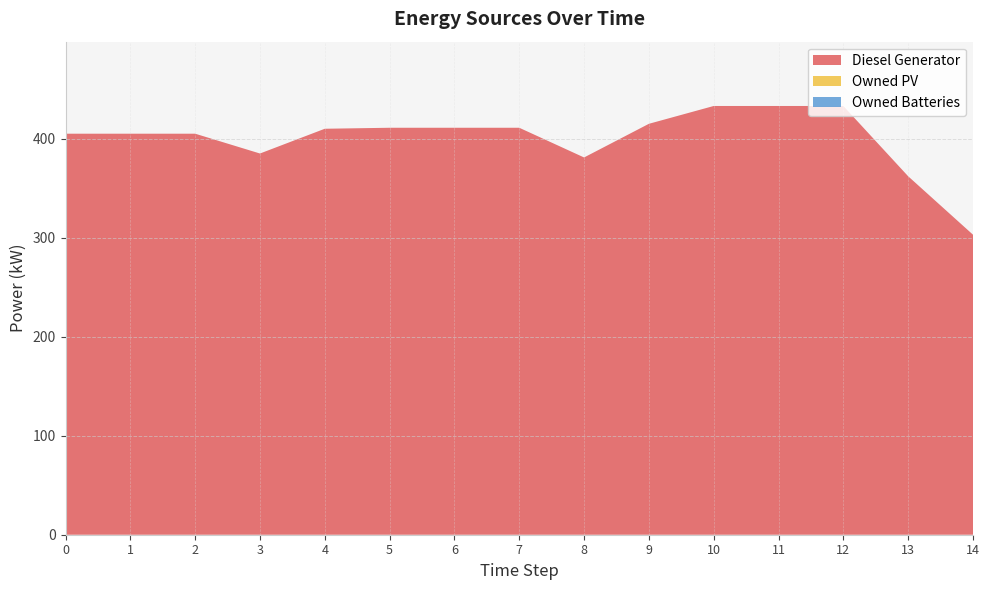

Reading left to right, what are all the values shown in this chart?

Diesel Generator: 0=405	1=405	2=405	3=385	4=410	5=411	6=411	7=411	8=381	9=415	10=433	11=433	12=433	13=362	14=303
Owned PV: 0=0	1=0	2=0	3=0	4=0	5=0	6=0	7=0	8=0	9=0	10=0	11=0	12=0	13=0	14=0
Owned Batteries: 0=0	1=0	2=0	3=0	4=0	5=0	6=0	7=0	8=0	9=0	10=0	11=0	12=0	13=0	14=0